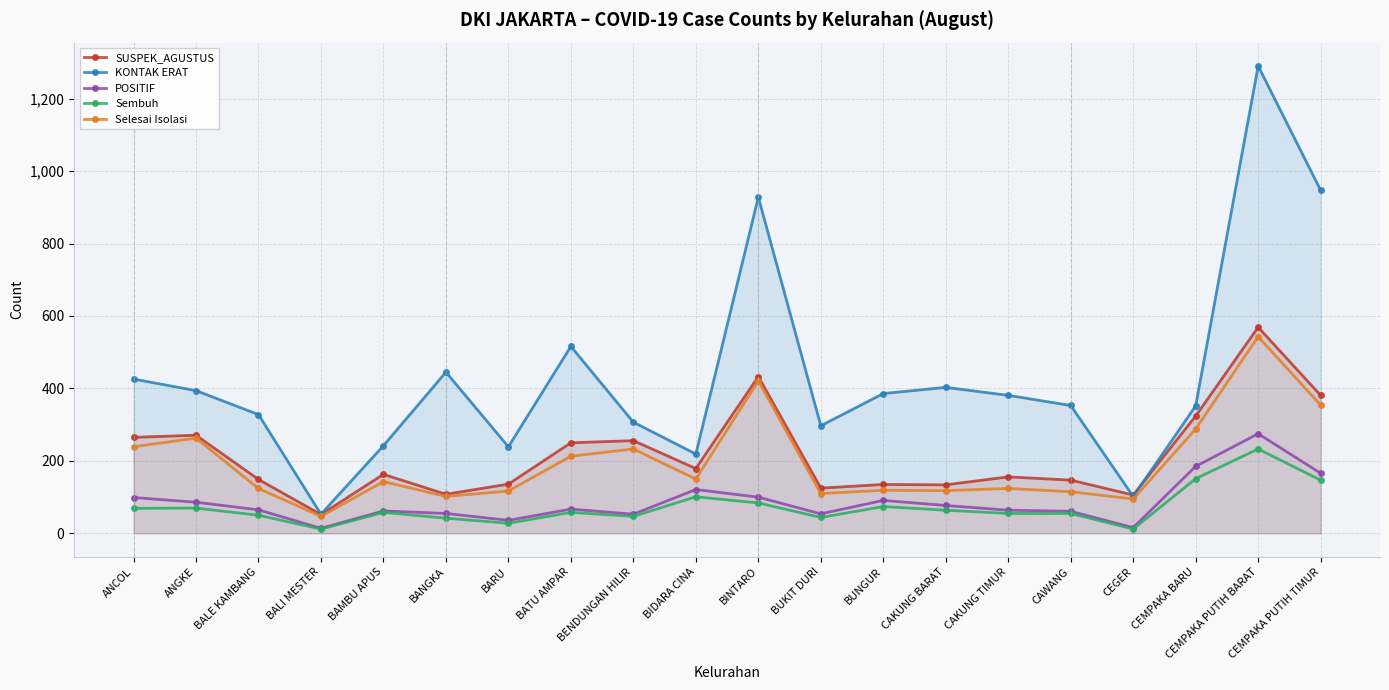

List the labels in order of SUSPEK_AGUSTUS value, smallest first.

BALI MESTER, CEGER, BANGKA, BUKIT DURI, CAKUNG BARAT, BUNGUR, BARU, CAWANG, BALE KAMBANG, CAKUNG TIMUR, BAMBU APUS, BIDARA CINA, BATU AMPAR, BENDUNGAN HILIR, ANCOL, ANGKE, CEMPAKA BARU, CEMPAKA PUTIH TIMUR, BINTARO, CEMPAKA PUTIH BARAT